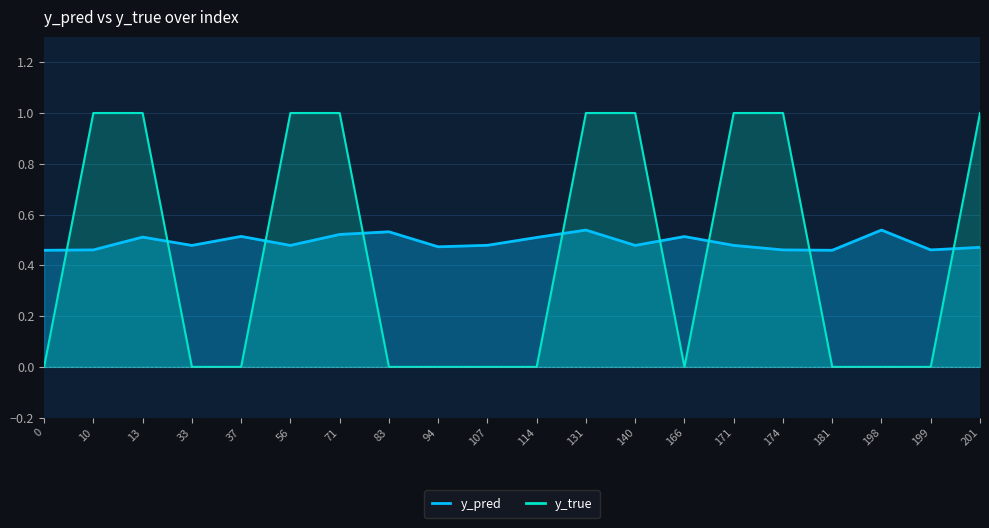

Between 94 and 166, which series saw the biggest shift?

y_pred